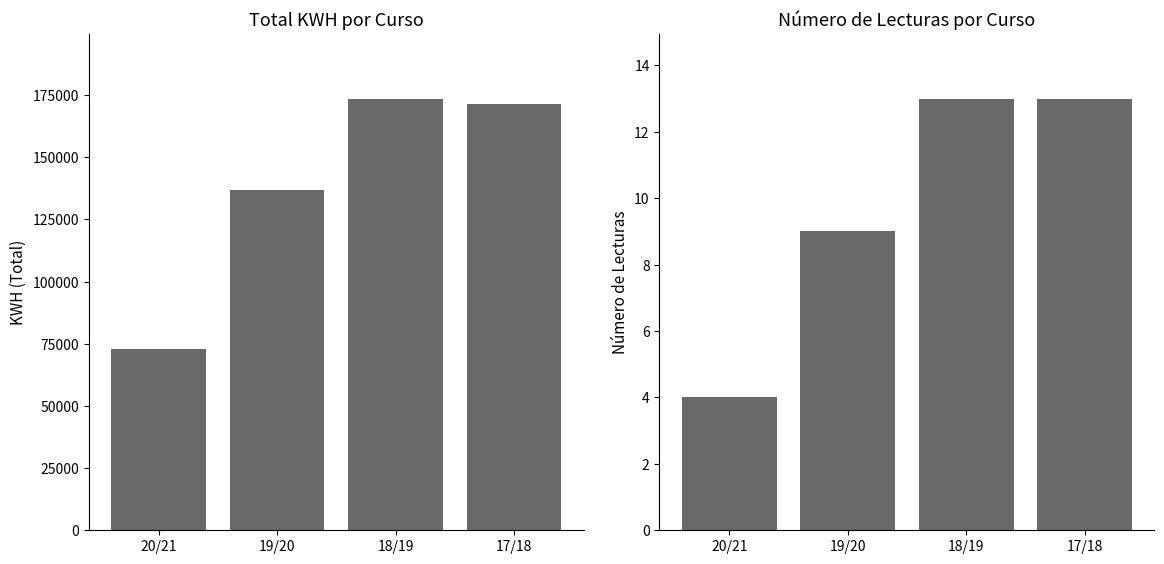

Between 17/18 and 19/20, which is larger?

17/18